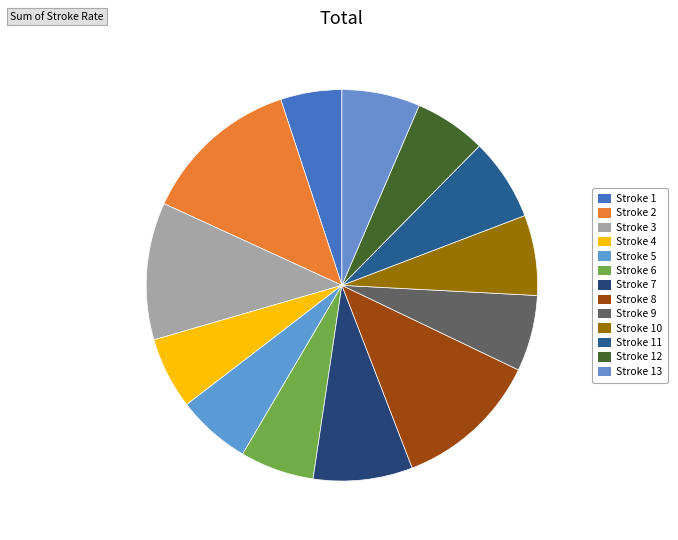

Is it true that Stroke 7 is 8% of the pie?

True